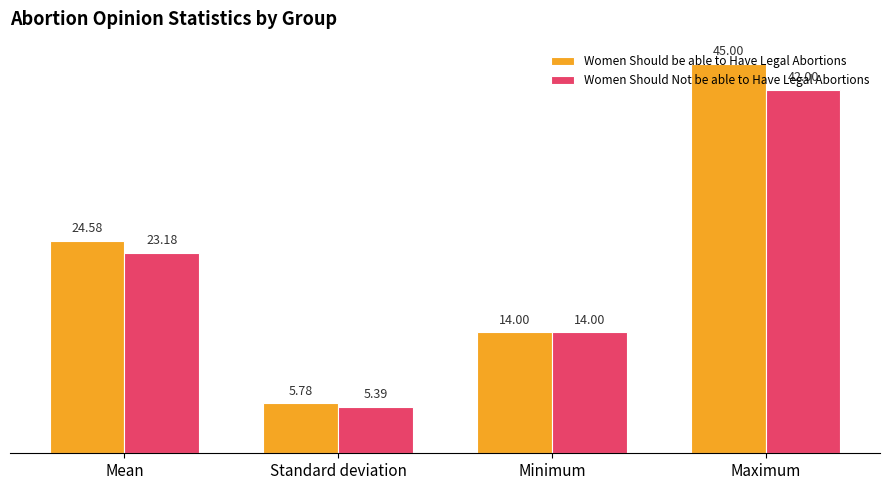

What is the spread (max minus min) of values at Mean?

1.4